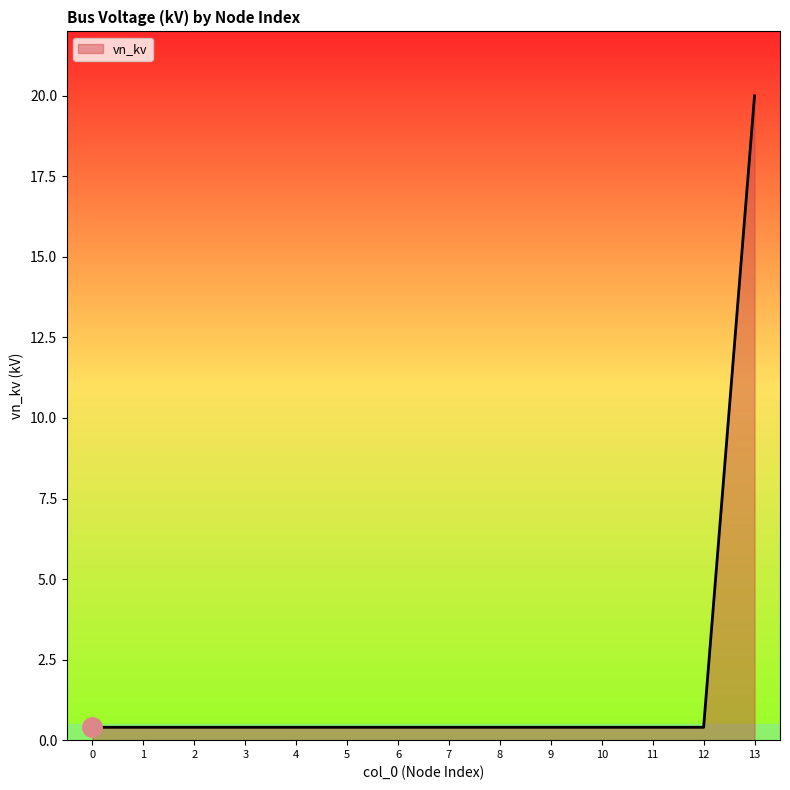

Which label corresponds to the largest value in the chart?

13